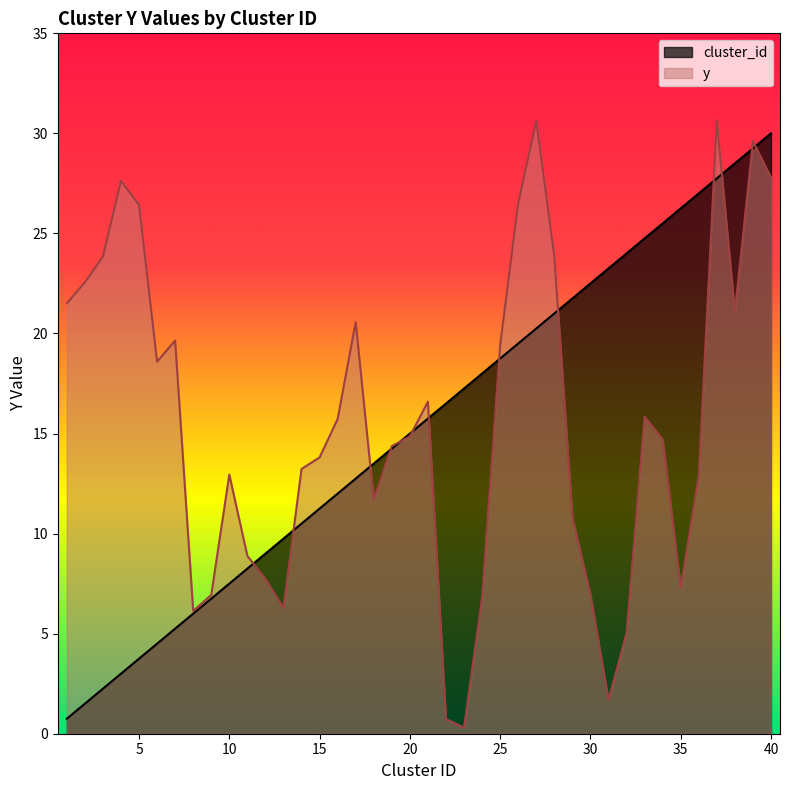

What is the difference between the cluster_id values at 16 and 18?

1.5